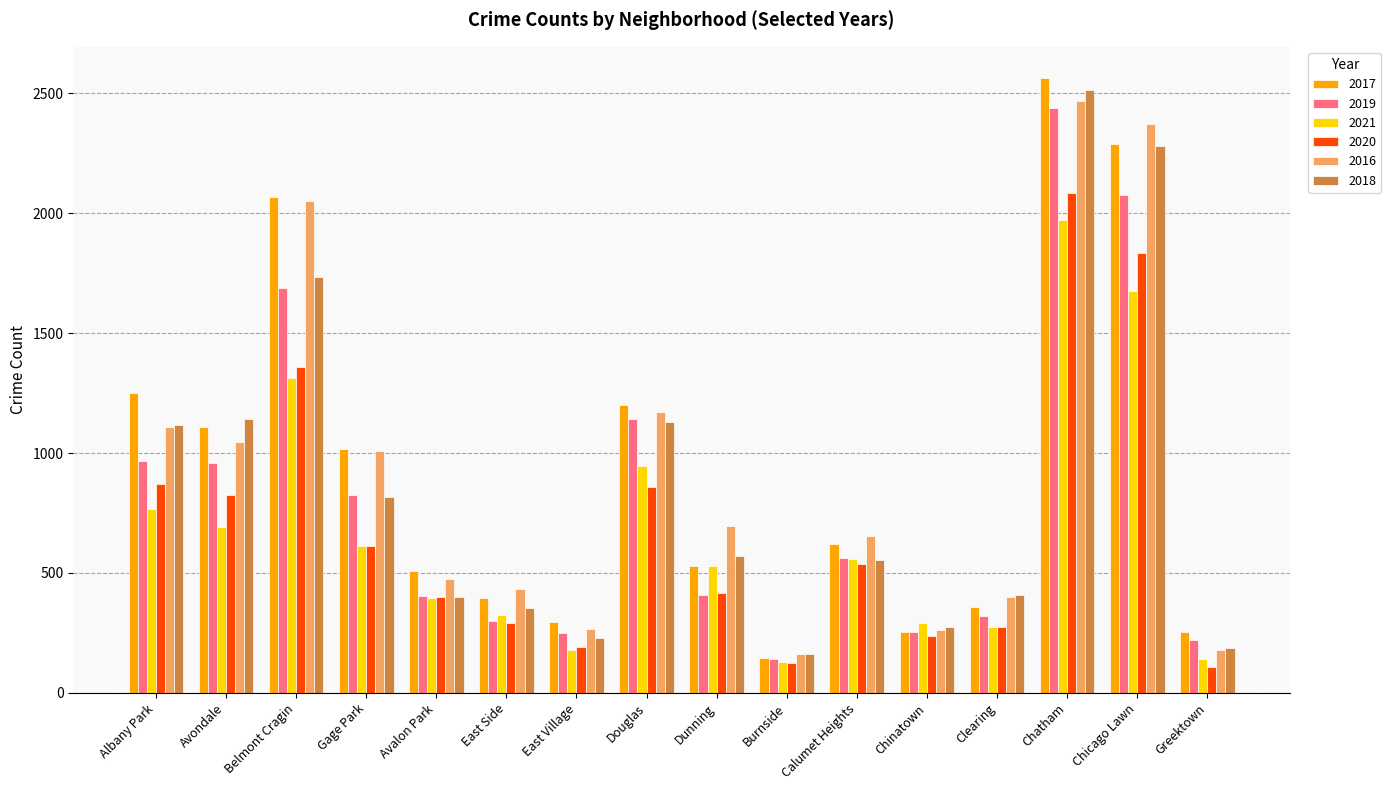

How many data points does each series have?

16